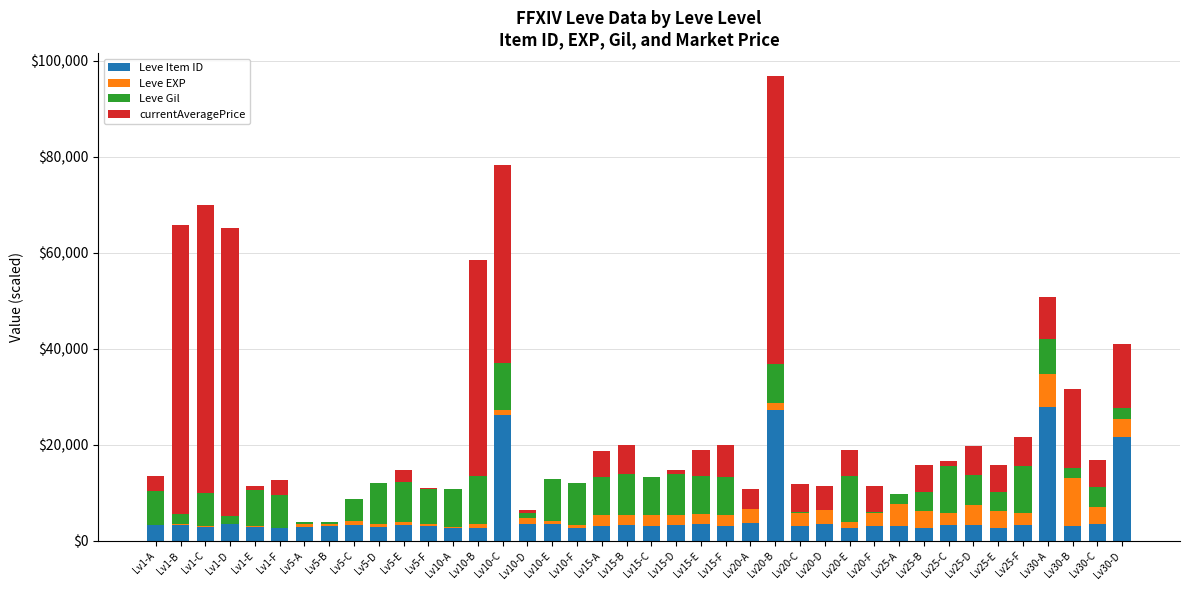

At which category is the sum across all series the highest?

Lv20-B